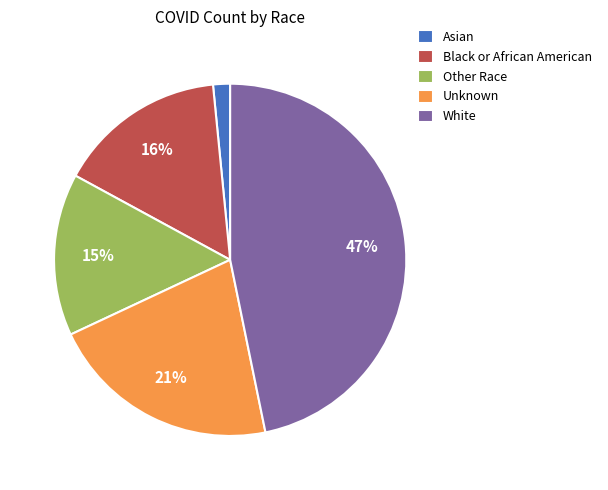

Which slice is the smallest?

Asian